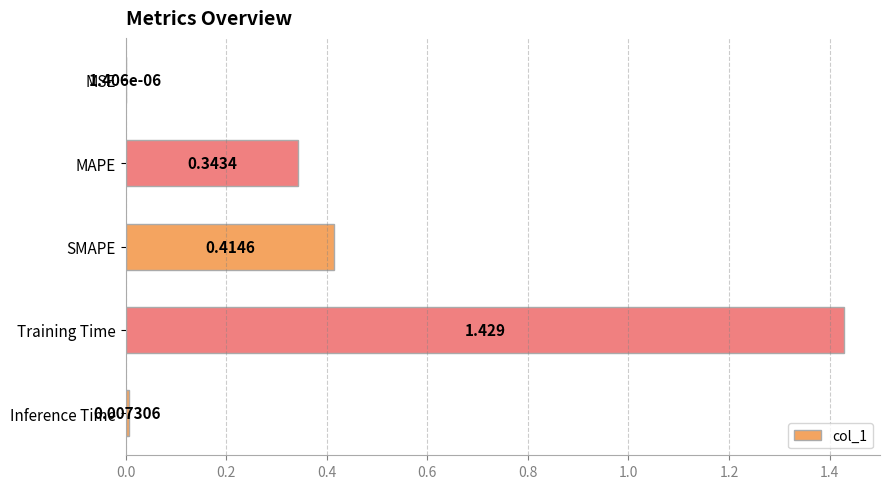

Which category has the highest value across all series?

Training Time